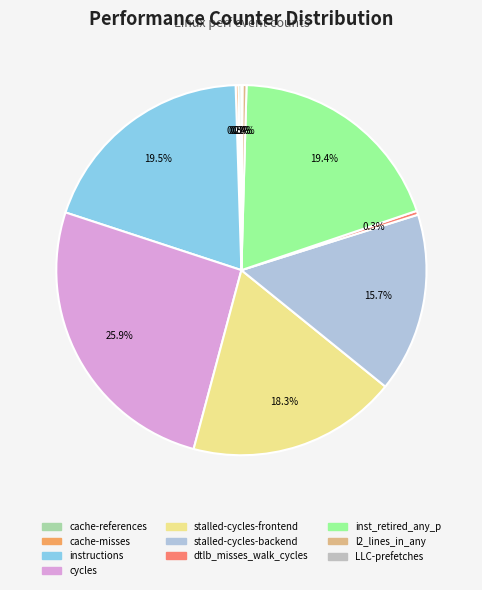

How many segments does this pie chart have?

10